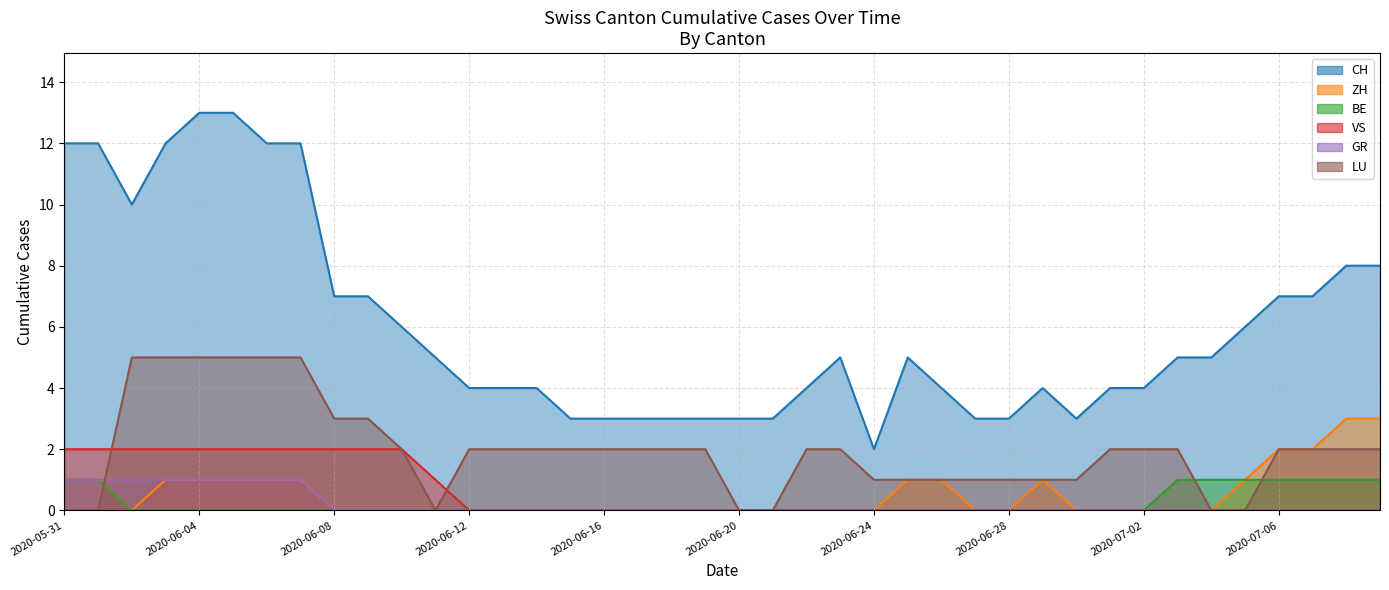

What is the difference between the maximum and minimum values in the CH series?

11